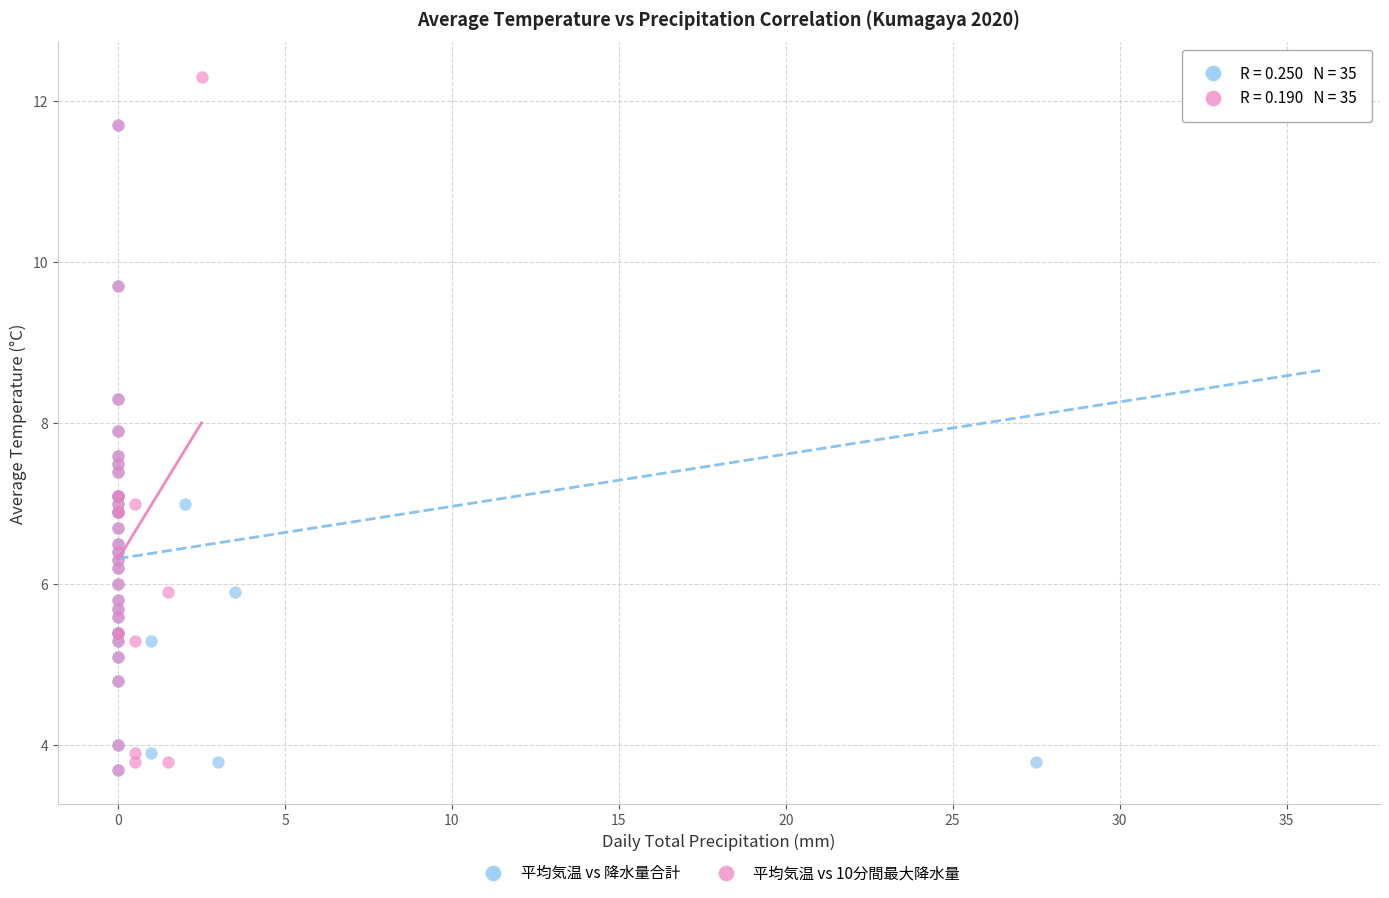

What are all the series names shown in the legend?

平均気温 vs 降水量合計, 平均気温 vs 10分間最大降水量